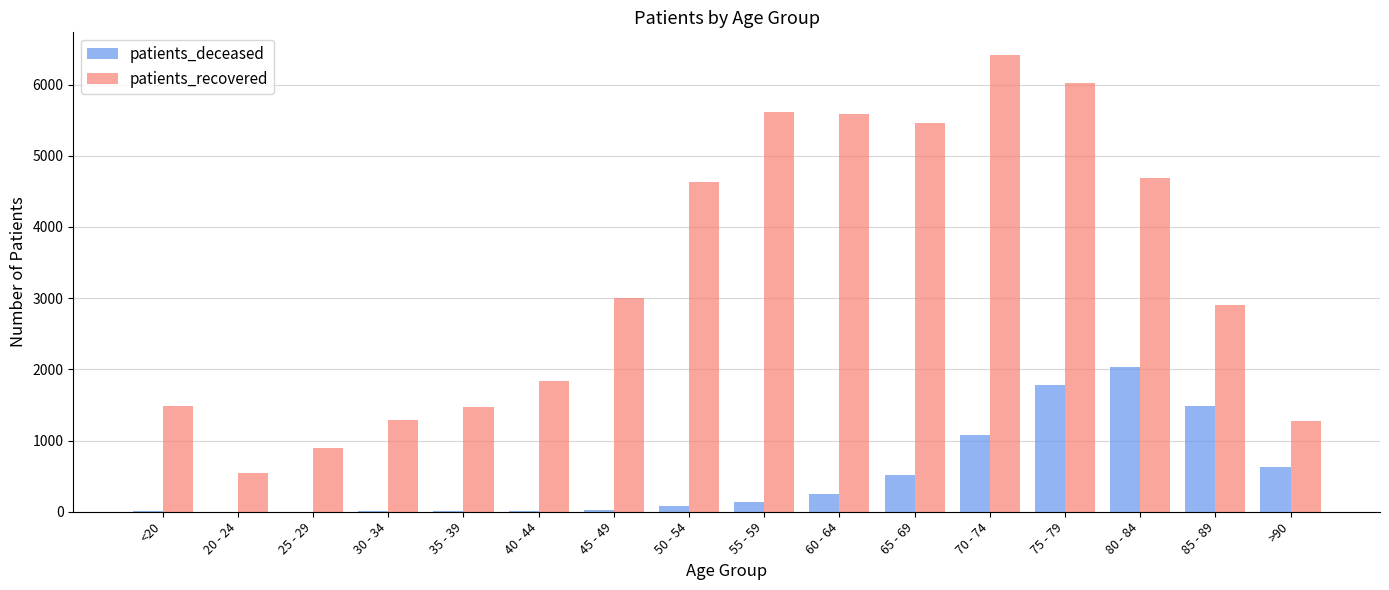

True or false: patients_recovered has a value of 1022 at 85 - 89.

False